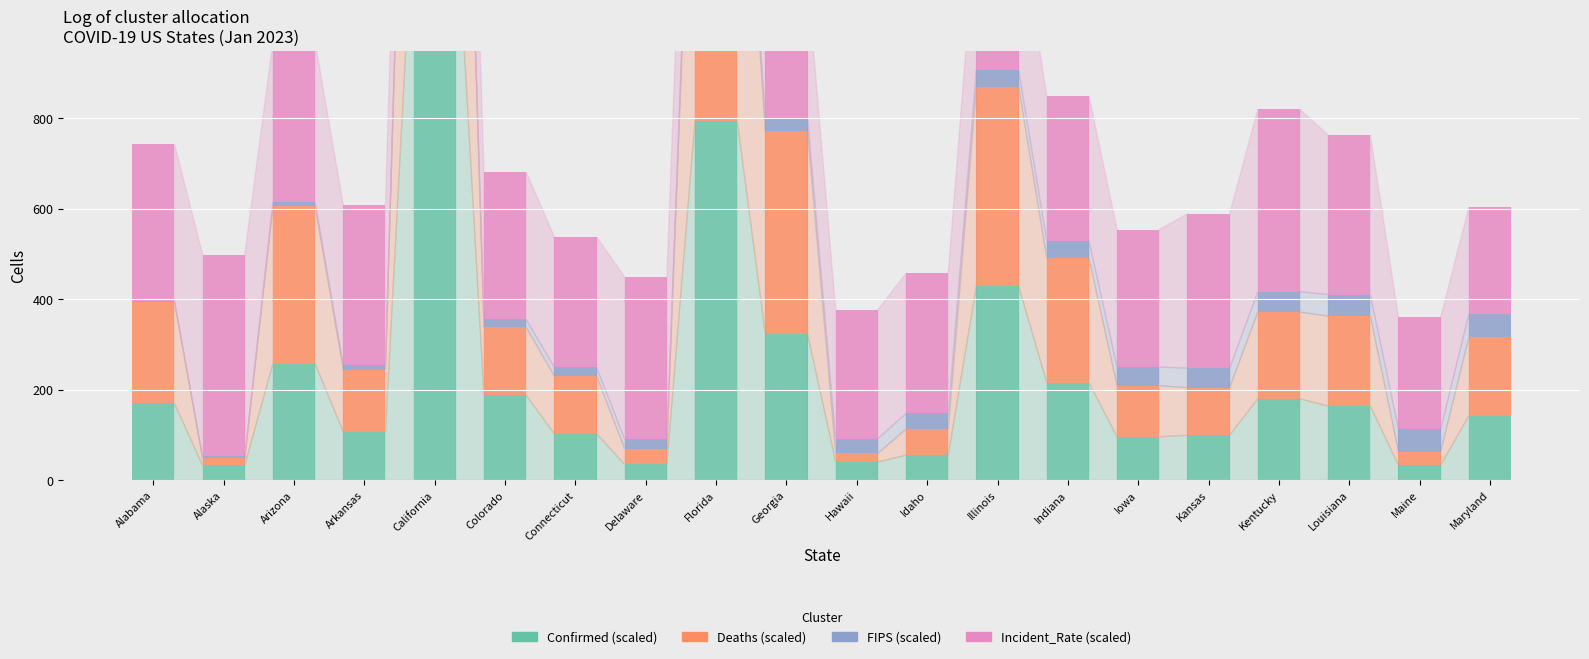

What is the sum of all Confirmed (scaled) values?

4747.7